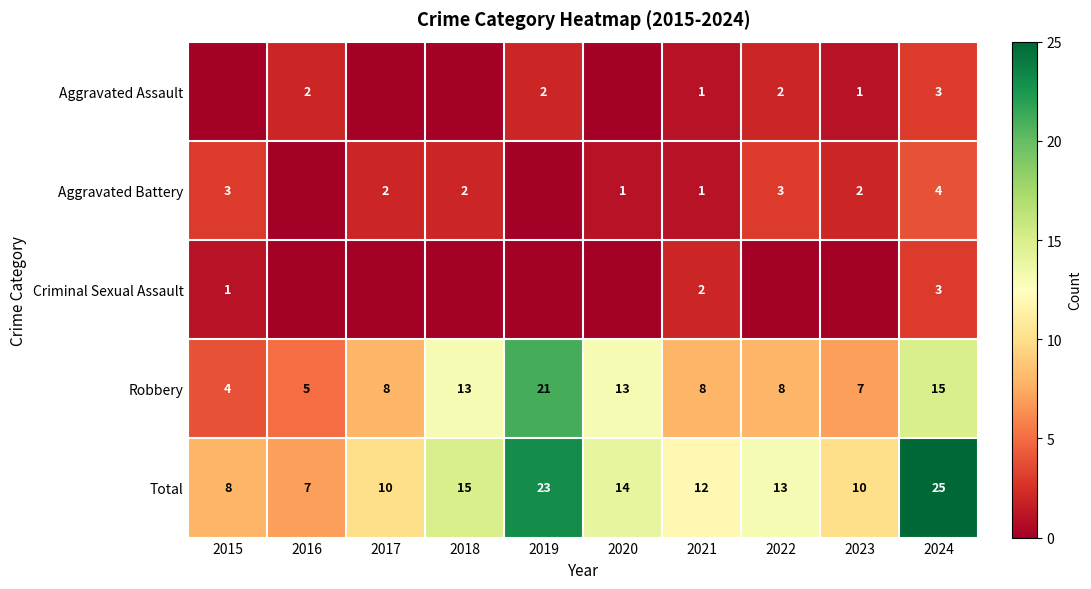

True or false: Aggravated Battery has a value of 3 at 2017.

False